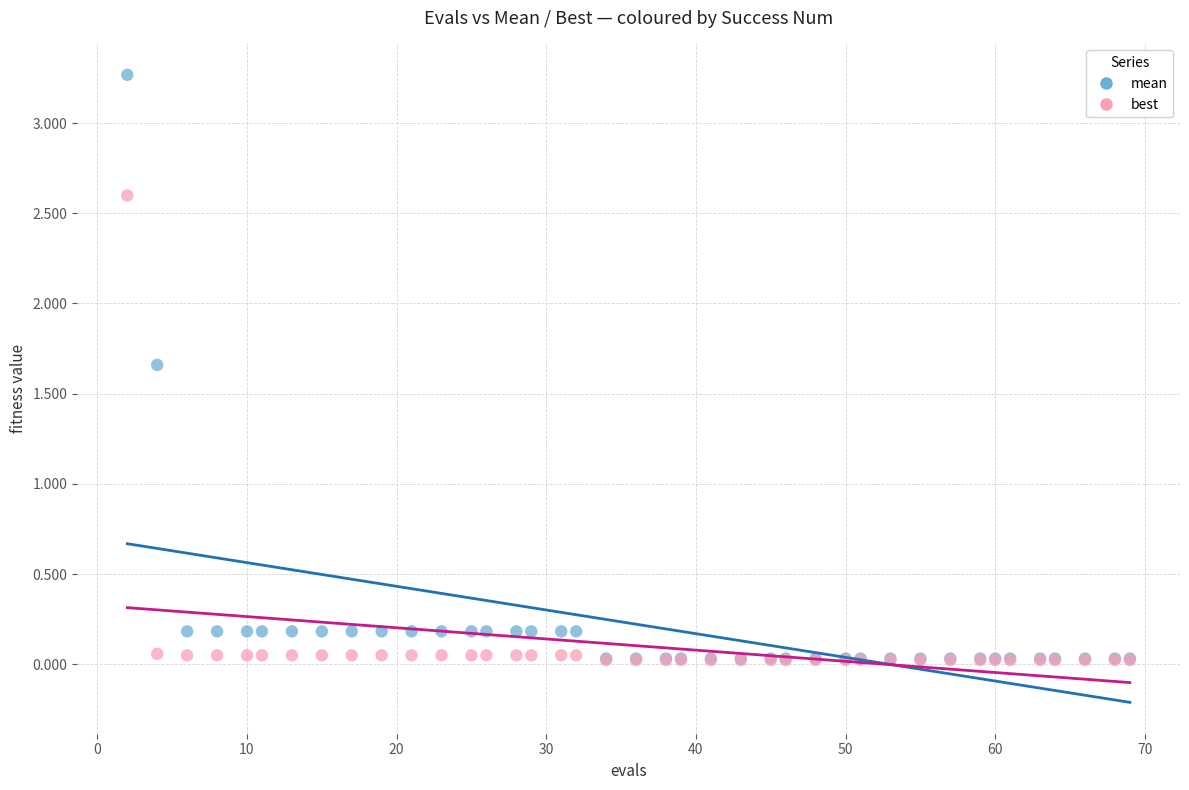

Which series has the widest spread of Y values?

mean